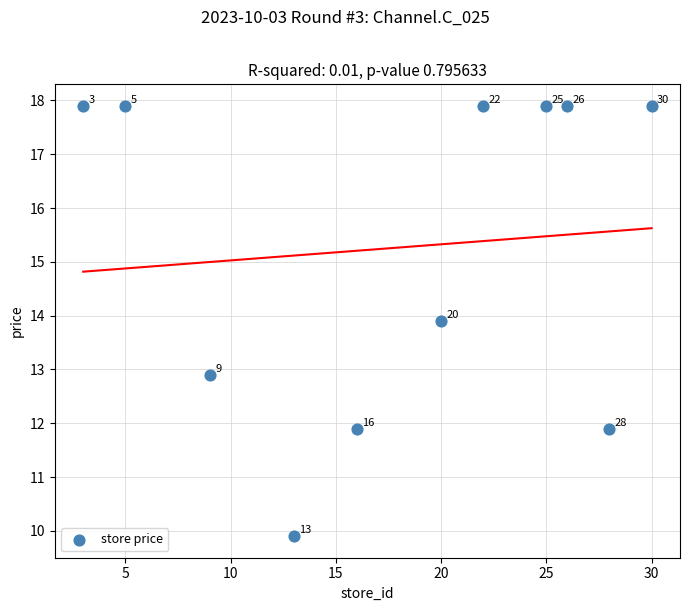

What is the average Y value?

15.3